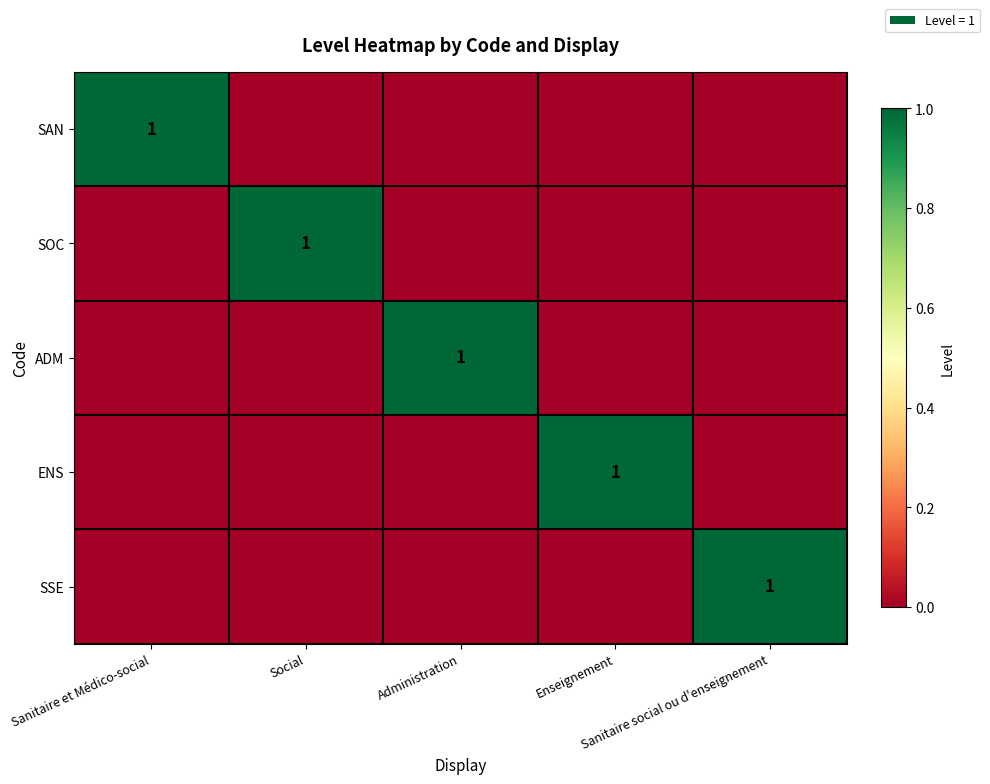

Is the value of SOC at Sanitaire social ou d'enseignement greater than the value of SSE at Sanitaire social ou d'enseignement?

No